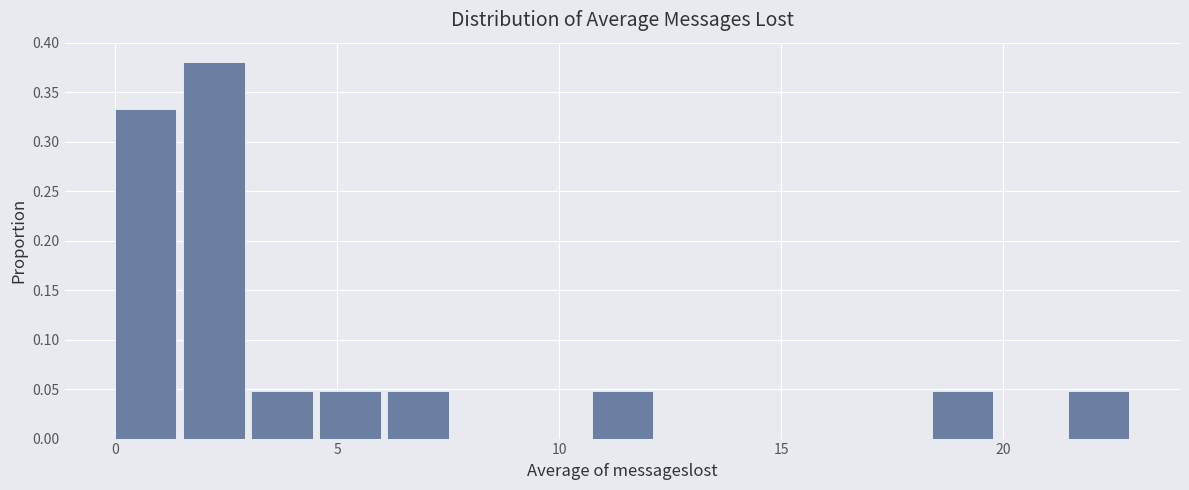

Around what value on the x-axis is the tallest bar? Give the approximate position of its centre, as read against the axis.

2.0